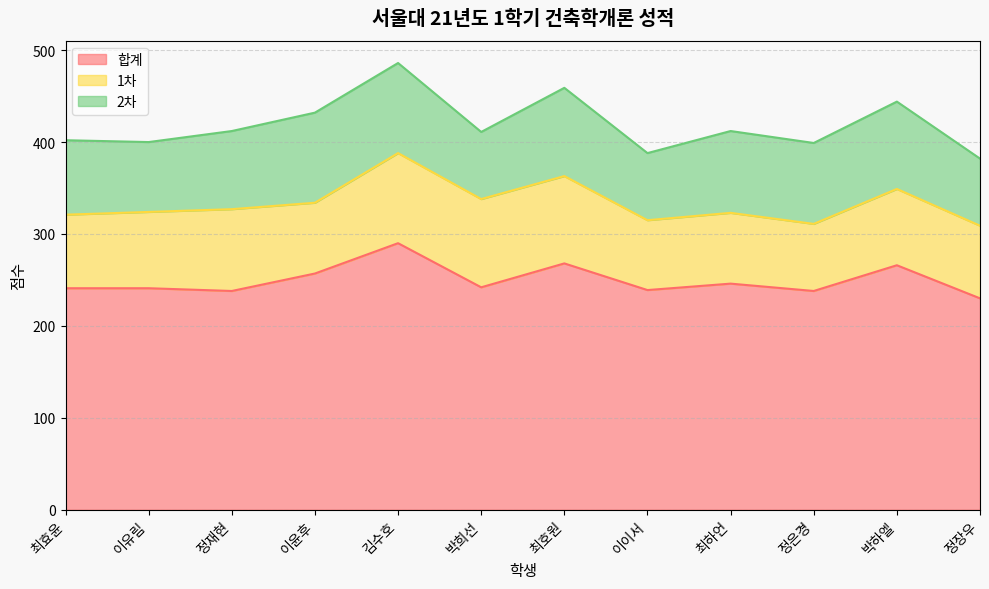

How many lines are shown in the chart?

3